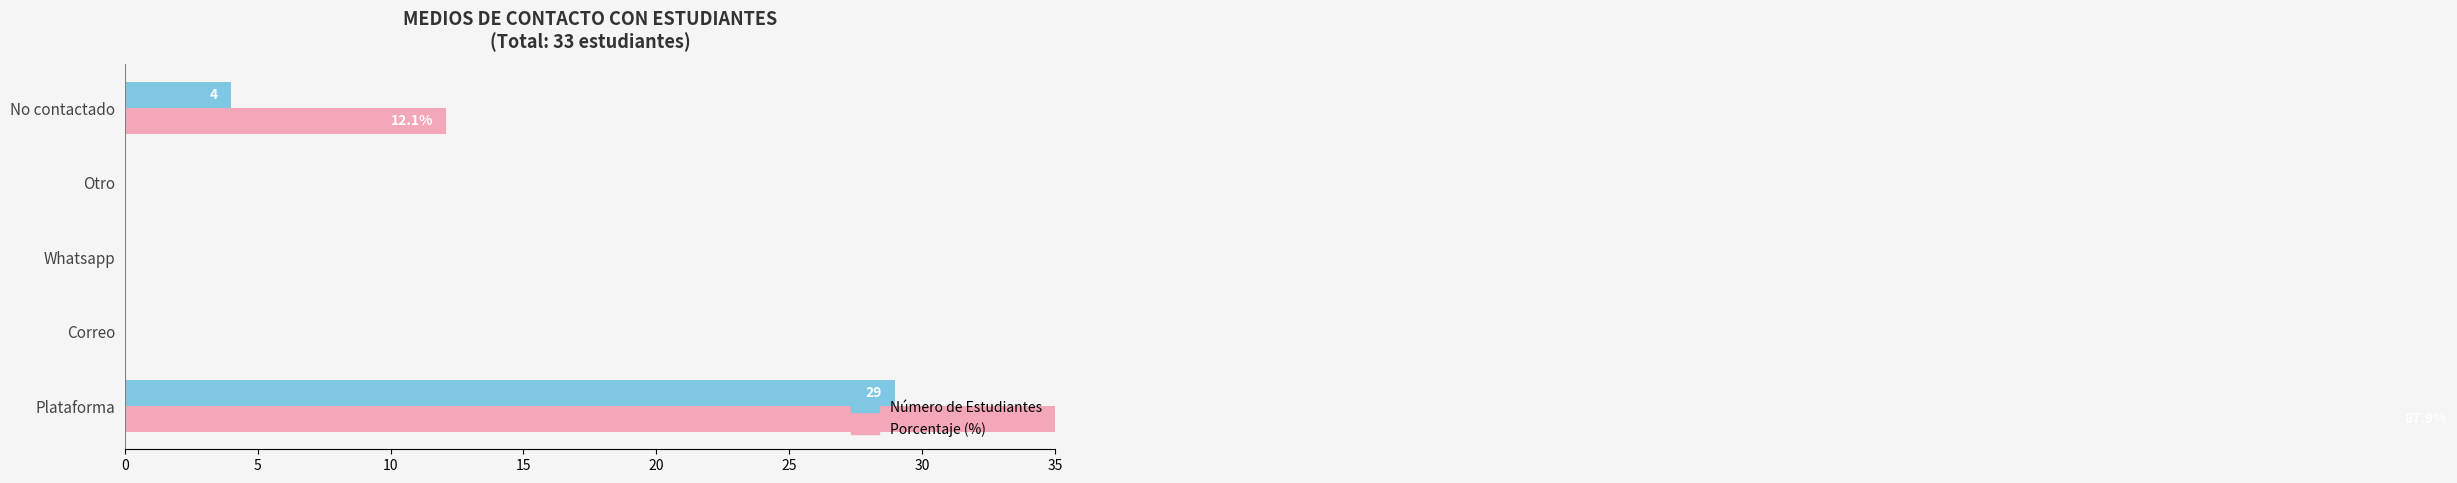

Between Whatsapp and No contactado, which series saw the biggest shift?

Porcentaje (%)